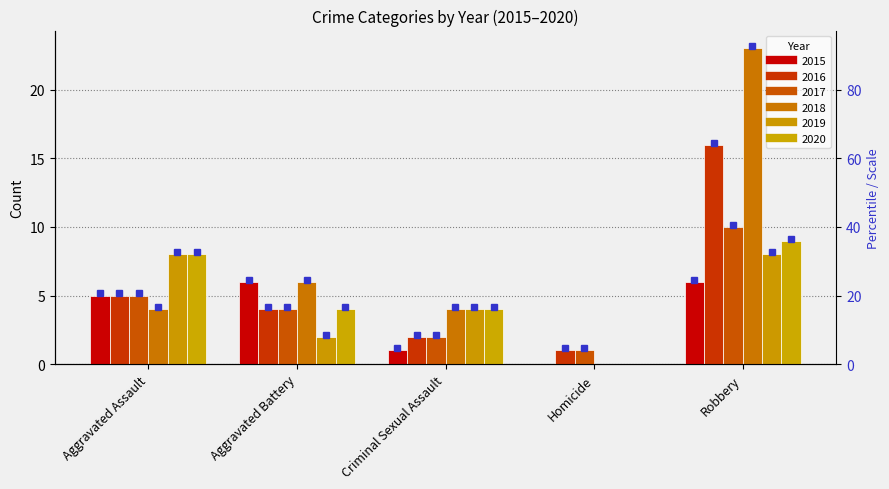

Between Aggravated Assault and Criminal Sexual Assault, which is larger?

Aggravated Assault